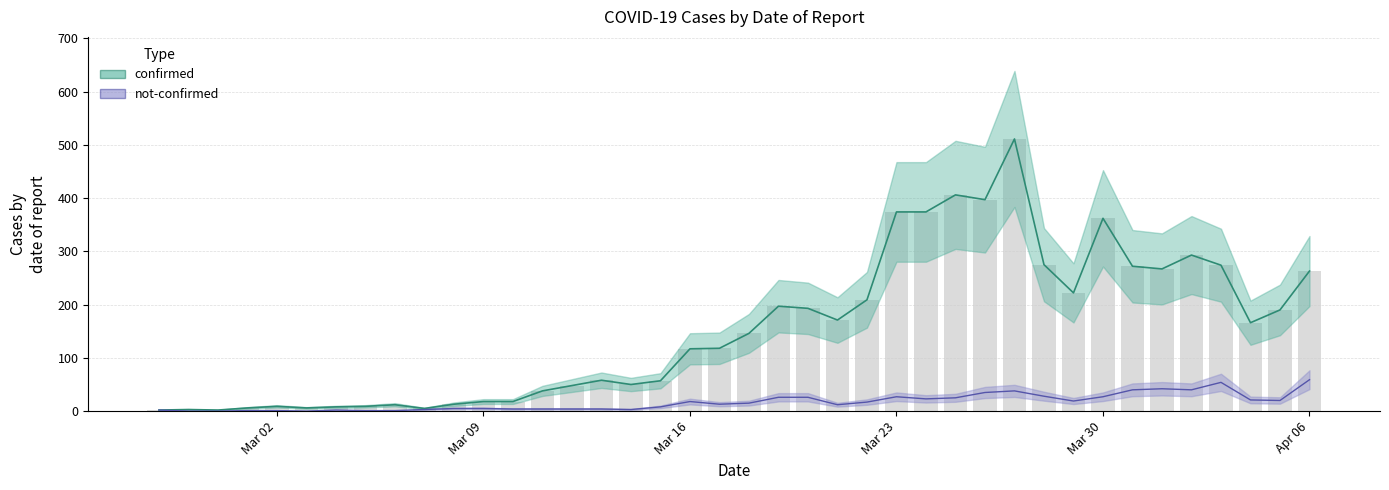

True or false: not-confirmed has a value of 23 at 2020-03-24.

True